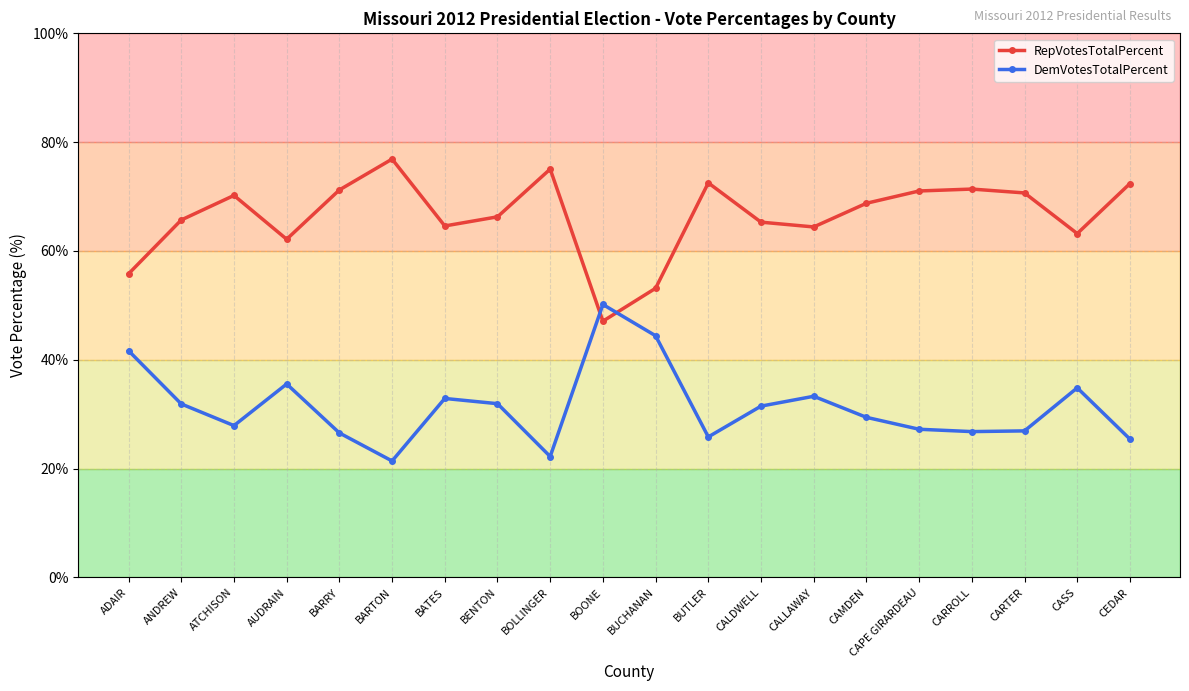

Where is the first local minimum for RepVotesTotalPercent?

AUDRAIN